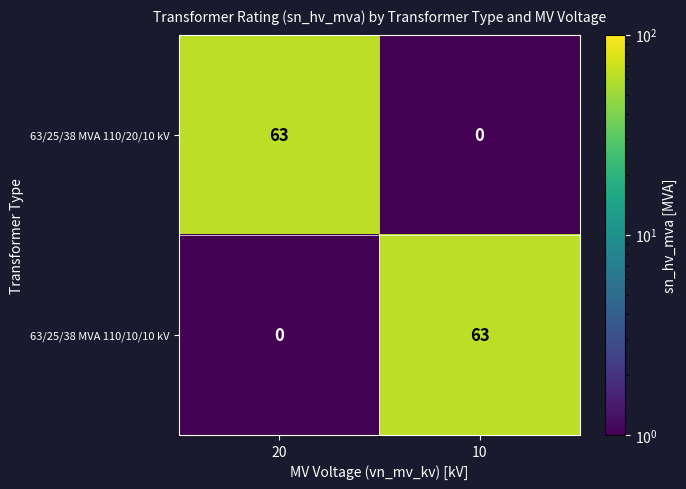

What is the highest value of the 63/25/38 MVA 110/20/10 kV series?

63